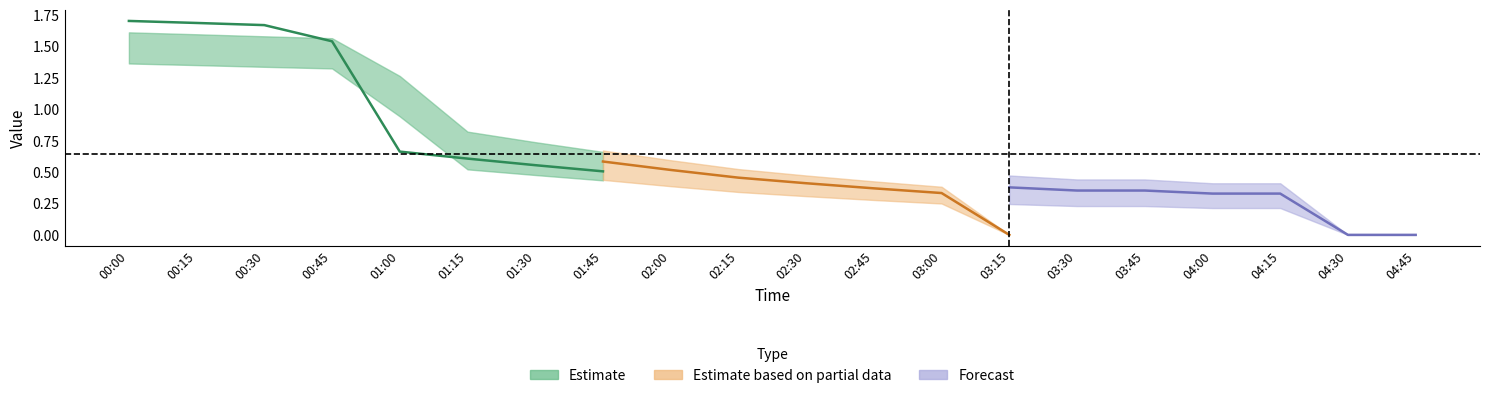

Is the value of 412 at 03:45 greater than the value of 410 at 04:15?

Yes